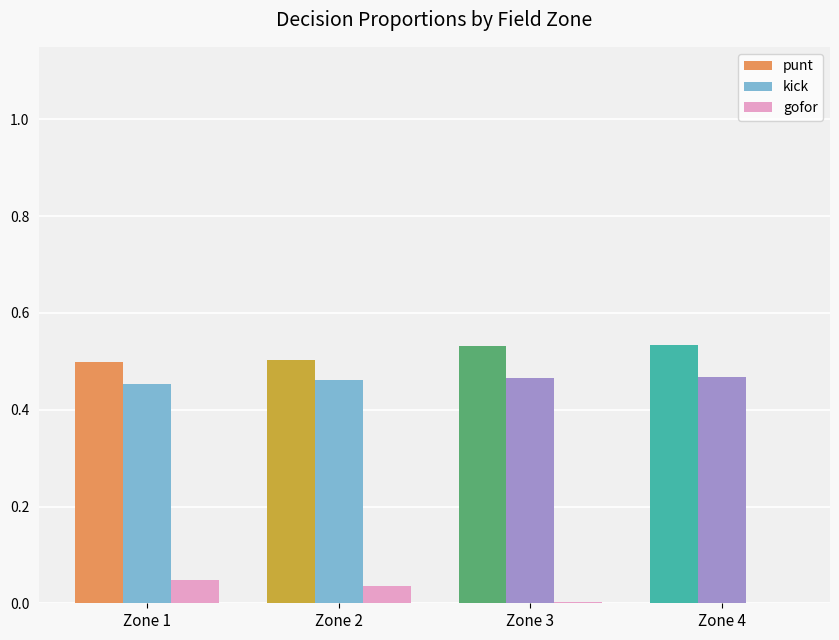

What is the sum of all punt values?

2.1